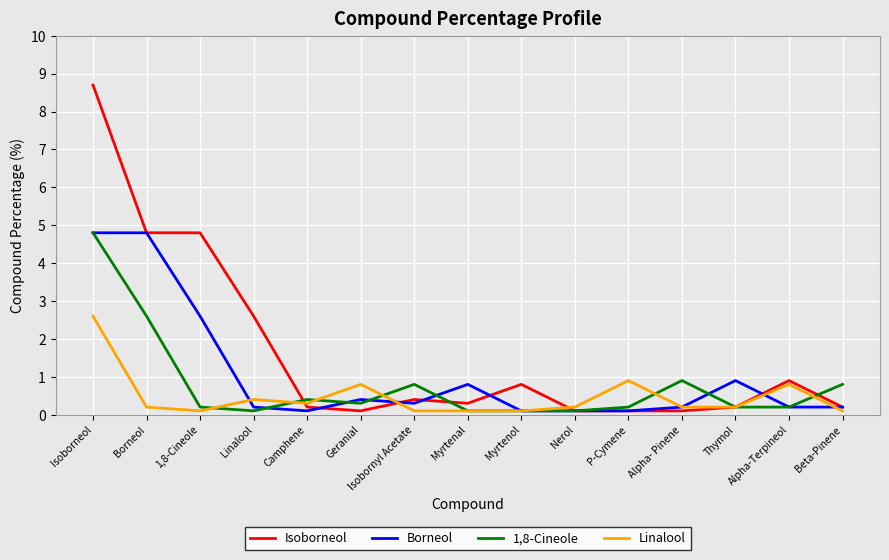

What is the difference between the highest and lowest values at Isoborneol?

6.1